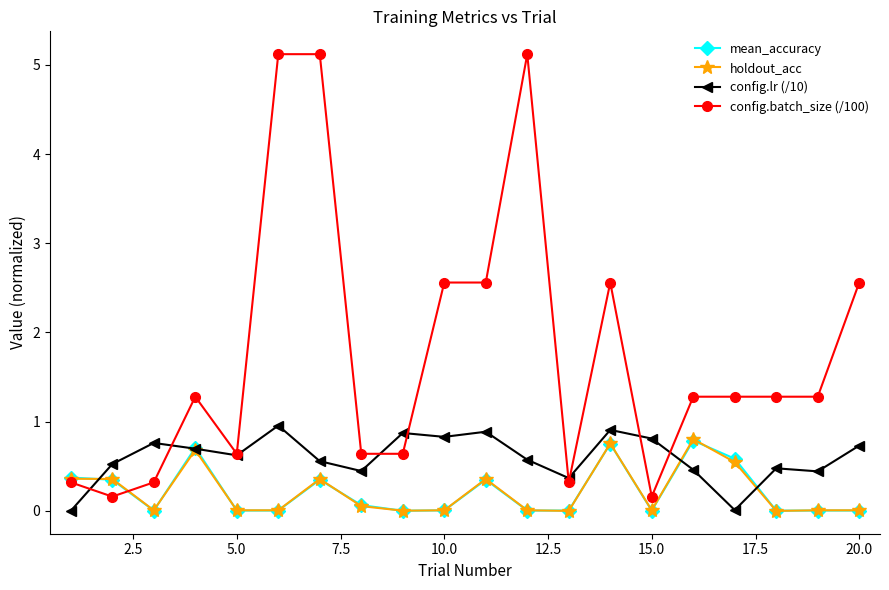

What is the greatest value displayed?

5.1